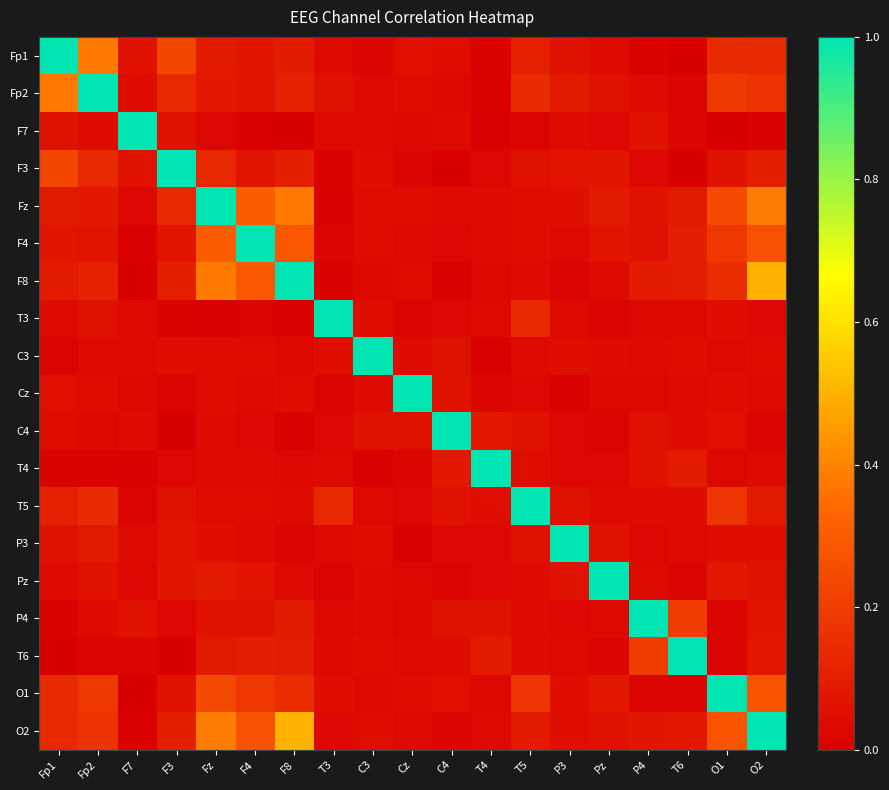

List the series in order of their peak value, lowest first.

Fp1, Fp2, F7, F3, Fz, F4, F8, T3, C3, Cz, C4, T4, T5, P3, Pz, P4, T6, O1, O2